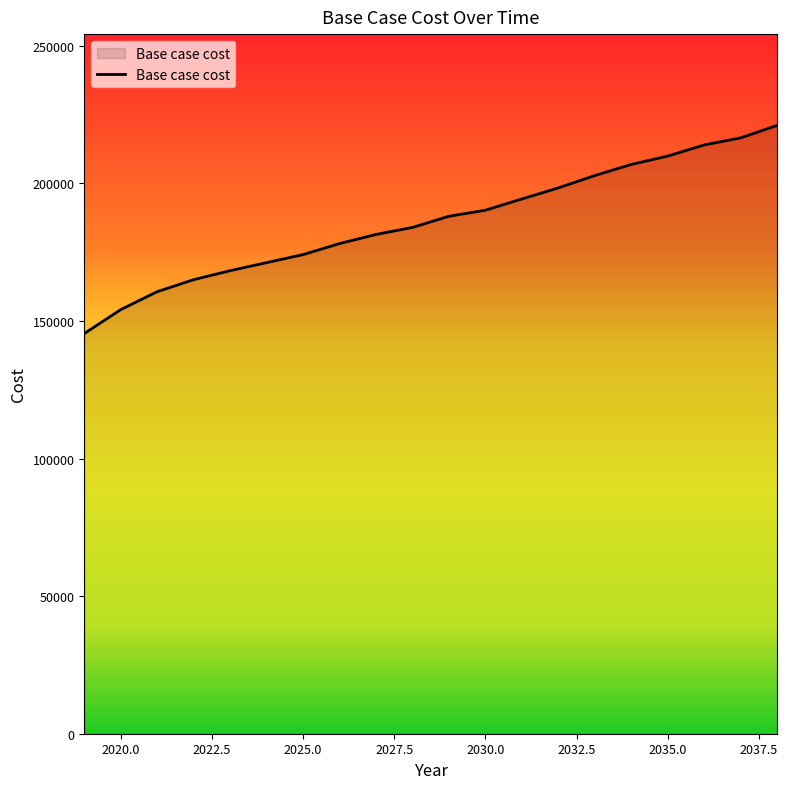

What is the difference between the maximum and minimum values?

75672.8